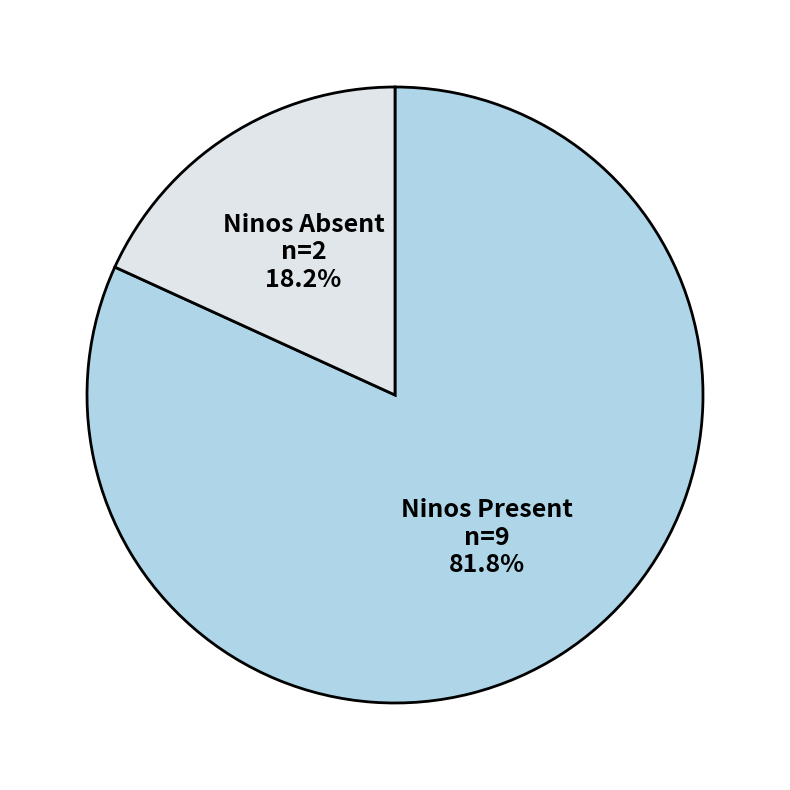

Is there a majority slice in this chart?

Yes